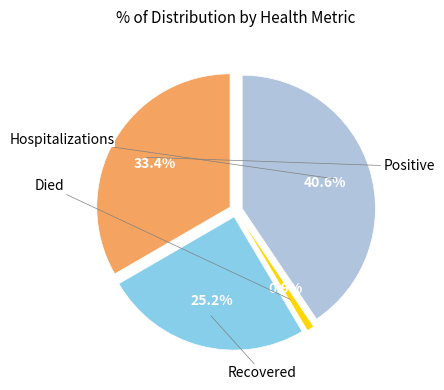

How many segments does this pie chart have?

4